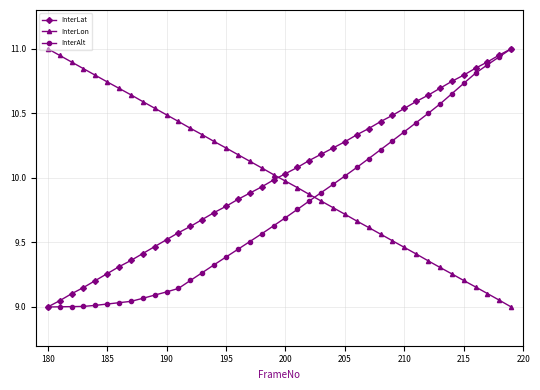

True or false: InterLon and InterLat intersect in this chart.

True